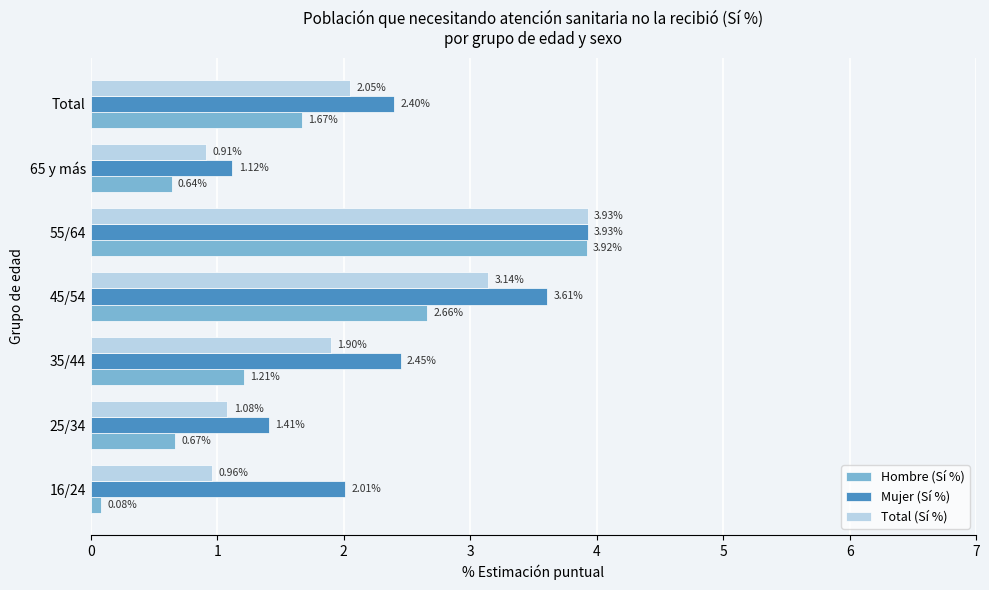

Which series changed the most between 45/54 and 65 y más?

Mujer (Sí %)